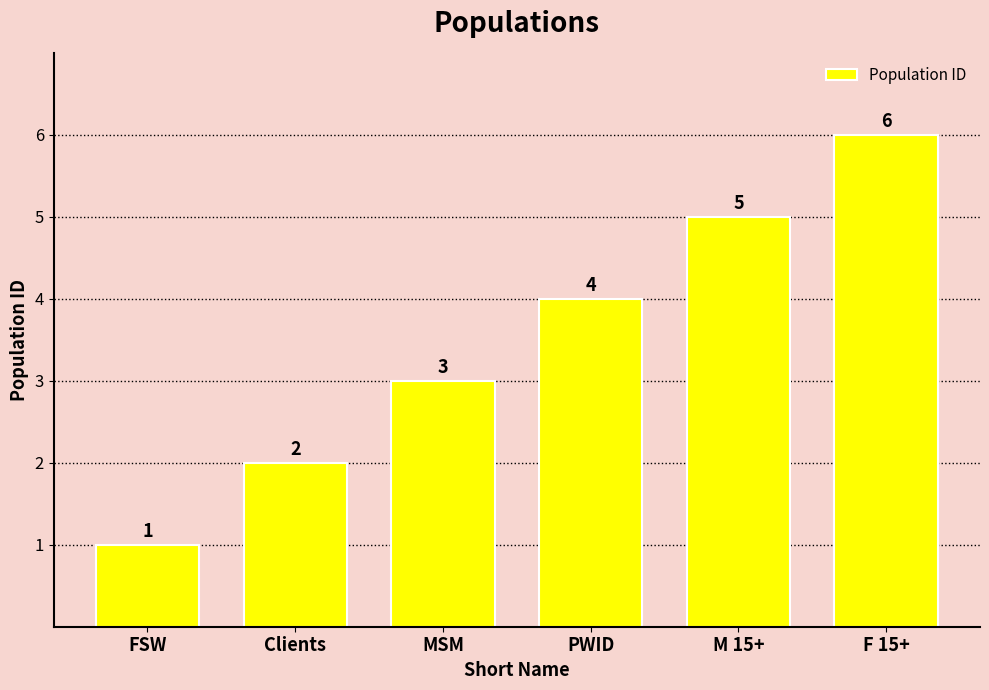

What is the change in value from MSM to M 15+?

+2